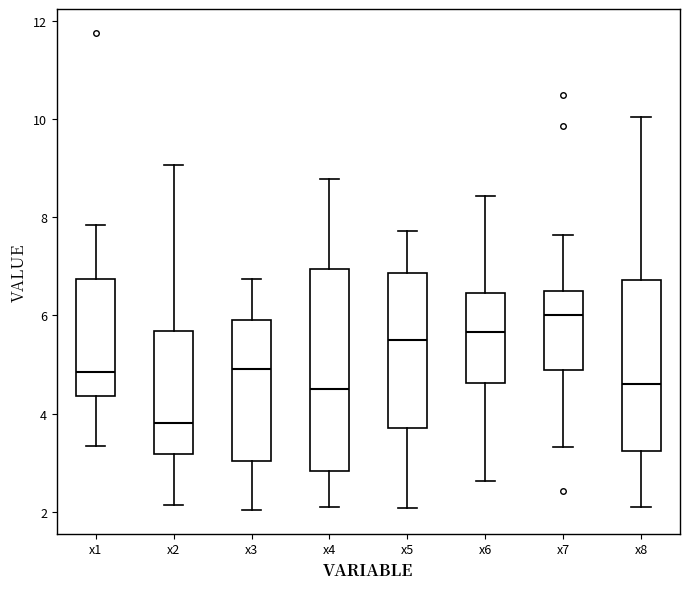

Reading left to right, transcribe this box plot: for each box, give where its median line is, the range the box spans, and where its two whiskers end, as read against the y-axis. The values are not printed on the chart, so give them approximately, as read against the axis.

x1: median 4.8, box 4.4 to 6.8, whiskers 3.4 to 7.8
x2: median 3.8, box 3.2 to 5.6, whiskers 2.2 to 9.0
x3: median 5.0, box 3.0 to 5.8, whiskers 2.0 to 6.8
x4: median 4.4, box 2.8 to 7.0, whiskers 2.0 to 8.8
x5: median 5.6, box 3.8 to 6.8, whiskers 2.0 to 7.8
x6: median 5.6, box 4.6 to 6.4, whiskers 2.6 to 8.4
x7: median 6.0, box 4.8 to 6.4, whiskers 3.4 to 7.6
x8: median 4.6, box 3.2 to 6.8, whiskers 2.0 to 10.0